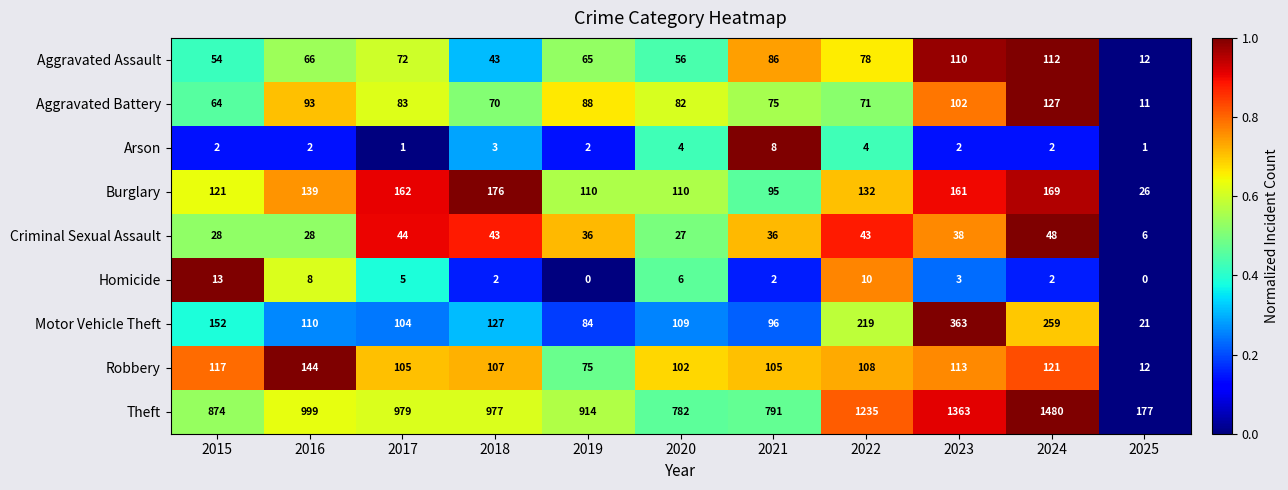

What is the sum of all Robbery values?

1109